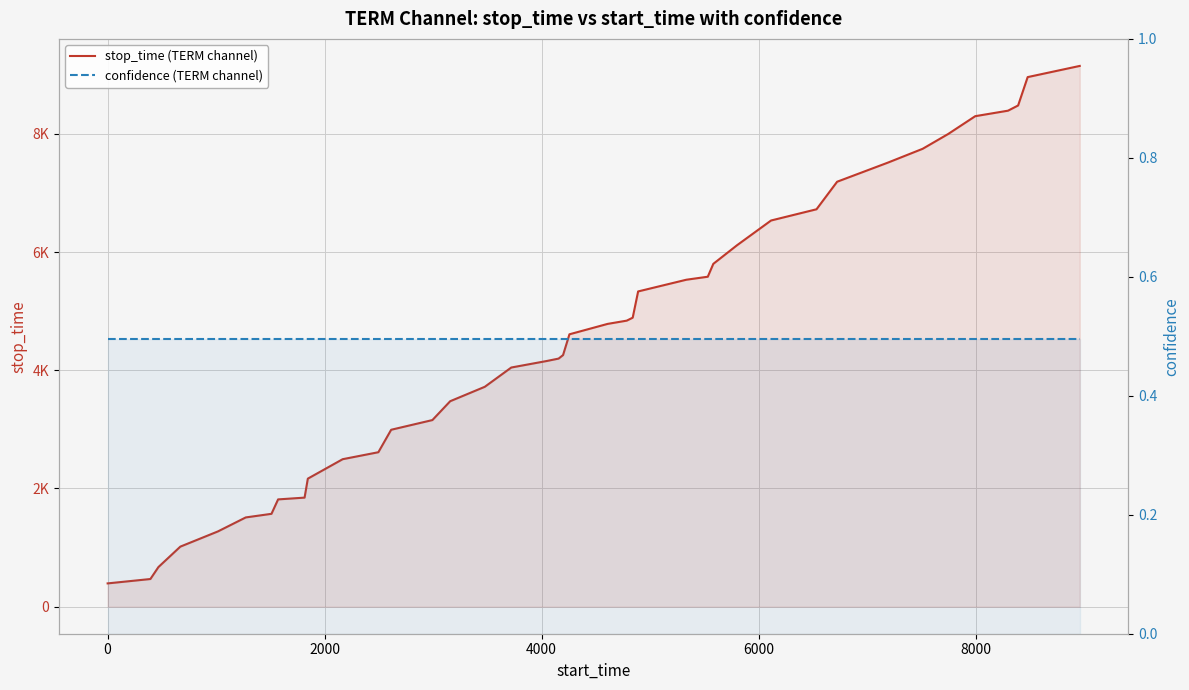

The value of confidence (TERM channel) at 30 is 0.7. True or false?

False